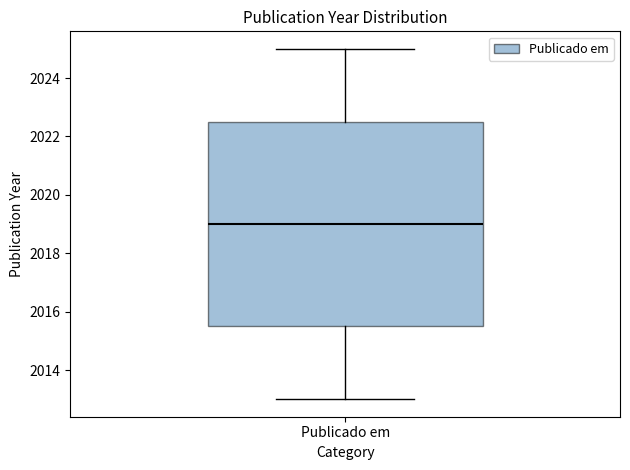

Transcribe this box plot: give where the median line is, the range the box spans, and where the two whiskers end, as read against the y-axis. The values are not printed on the chart, so give them approximately, as read against the axis.

median 2019.0, box 2015.6 to 2022.6, whiskers 2013.0 to 2025.0